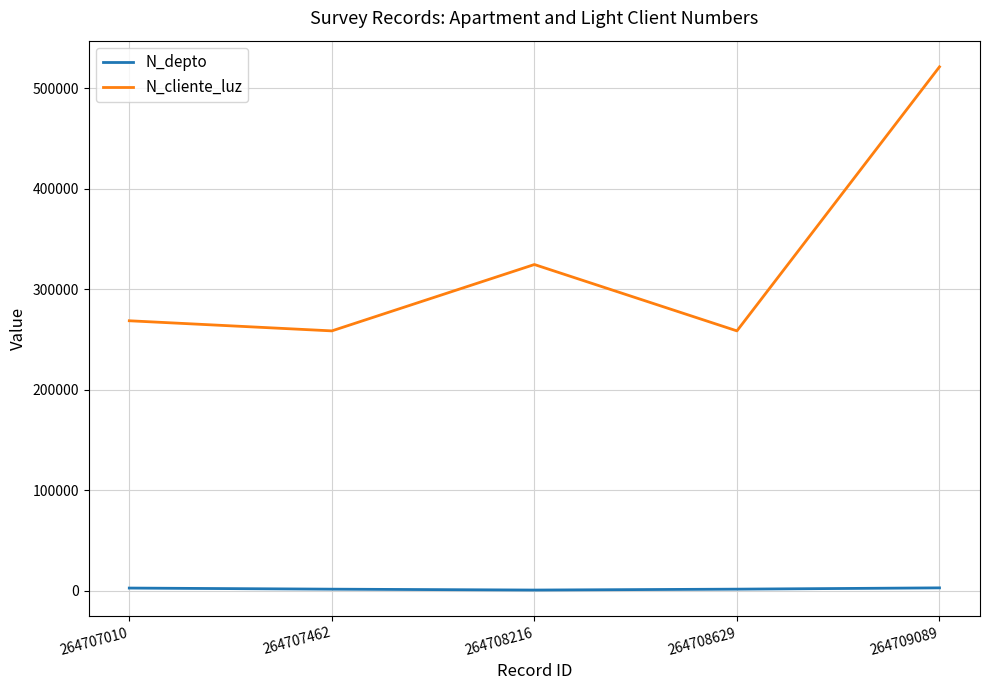

How many interior local valleys does the N_cliente_luz series have?

2